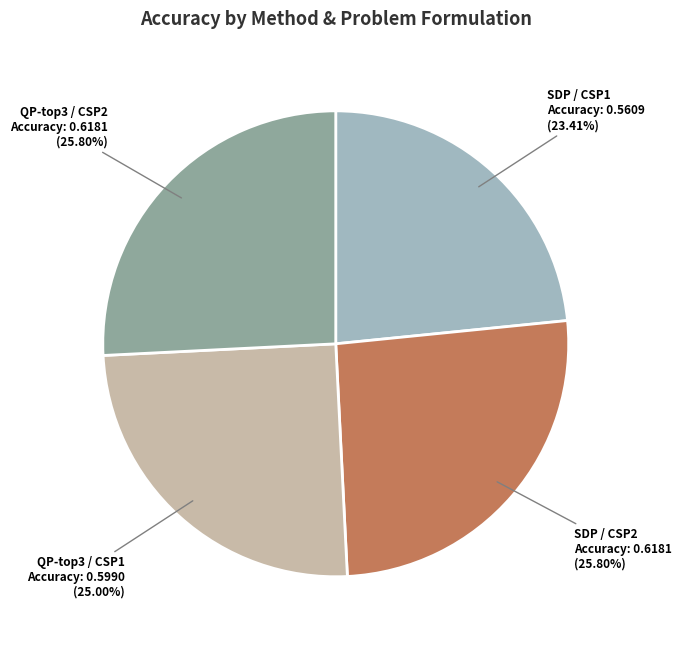

Does any single category account for the majority?

No